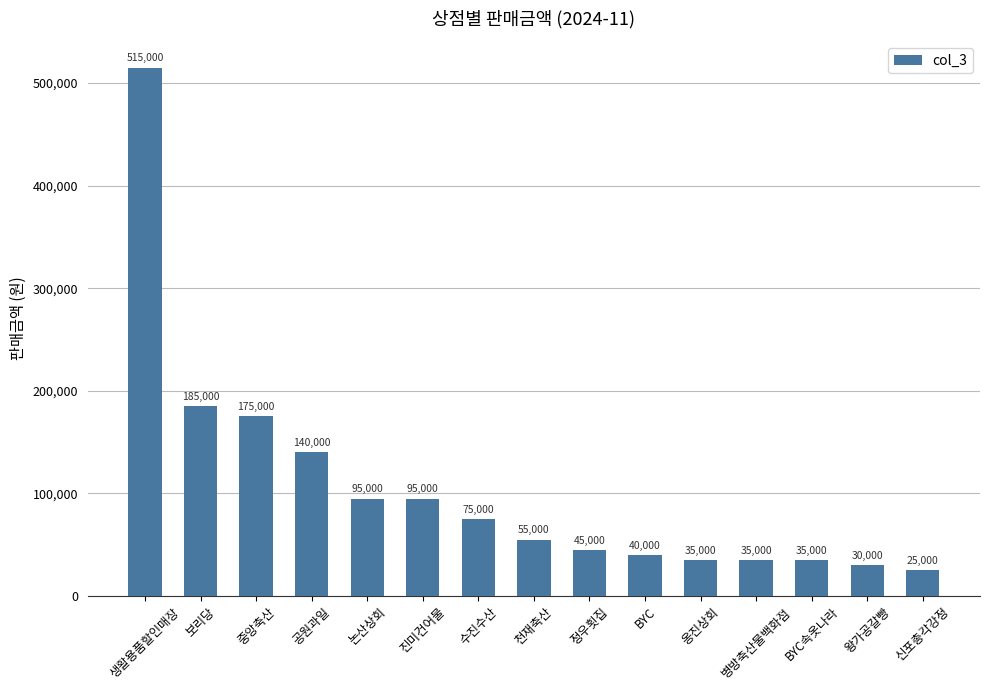

Where does the data first go above 55000?

생활용품할인매장